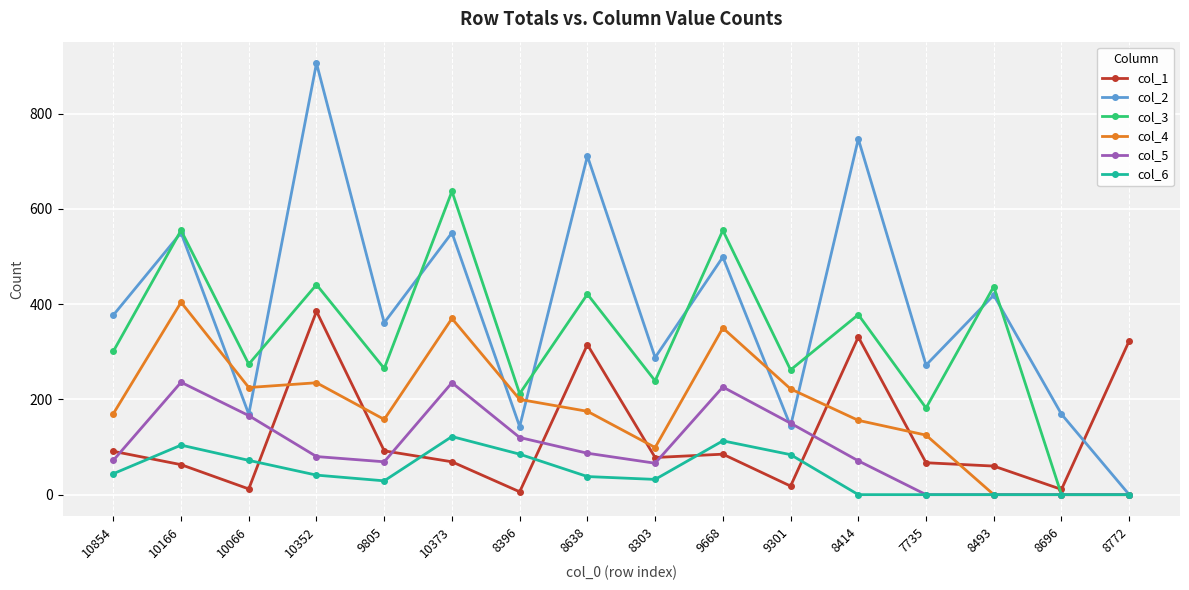

What is the maximum value shown in the chart?

906